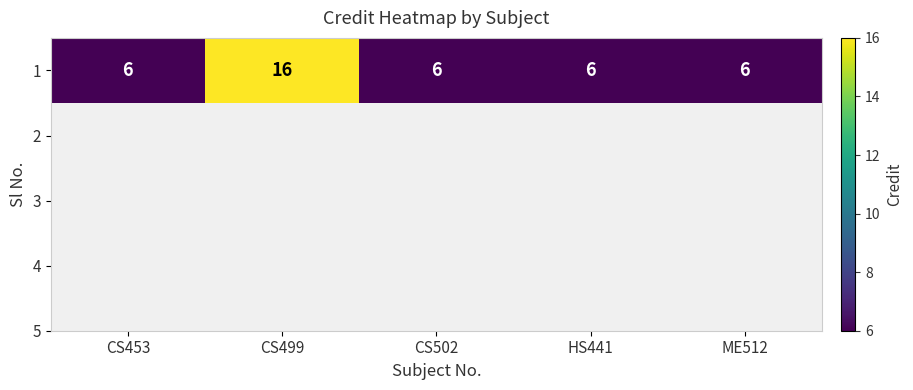

What is the difference between the maximum and minimum values?

10